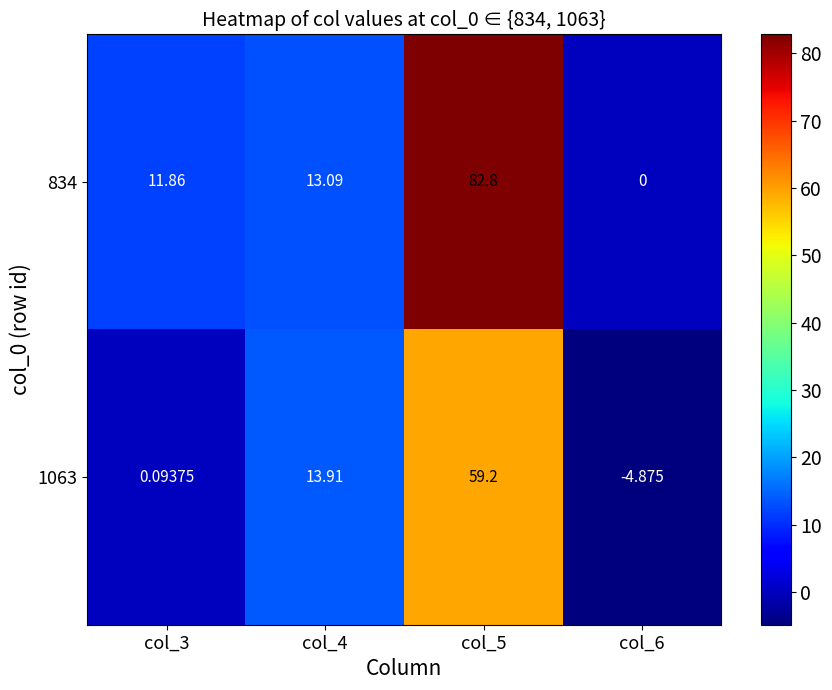

Which series has the largest total across all categories?

834